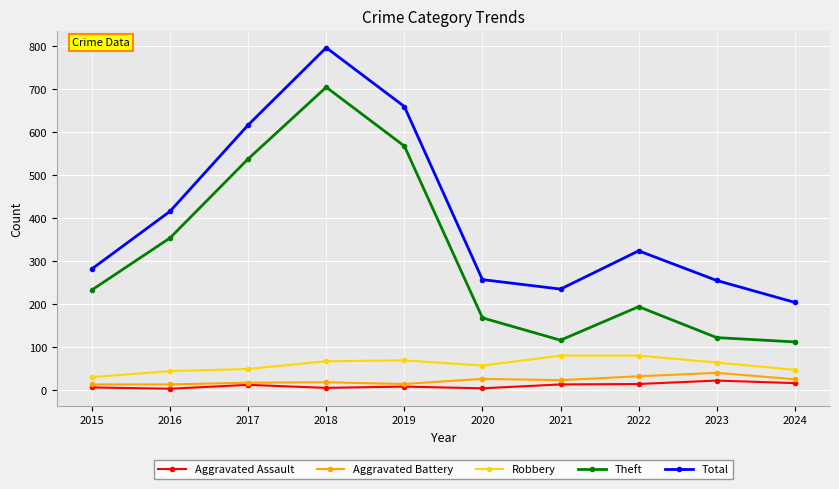

List the series in order of their peak value, highest first.

Total, Theft, Robbery, Aggravated Battery, Aggravated Assault